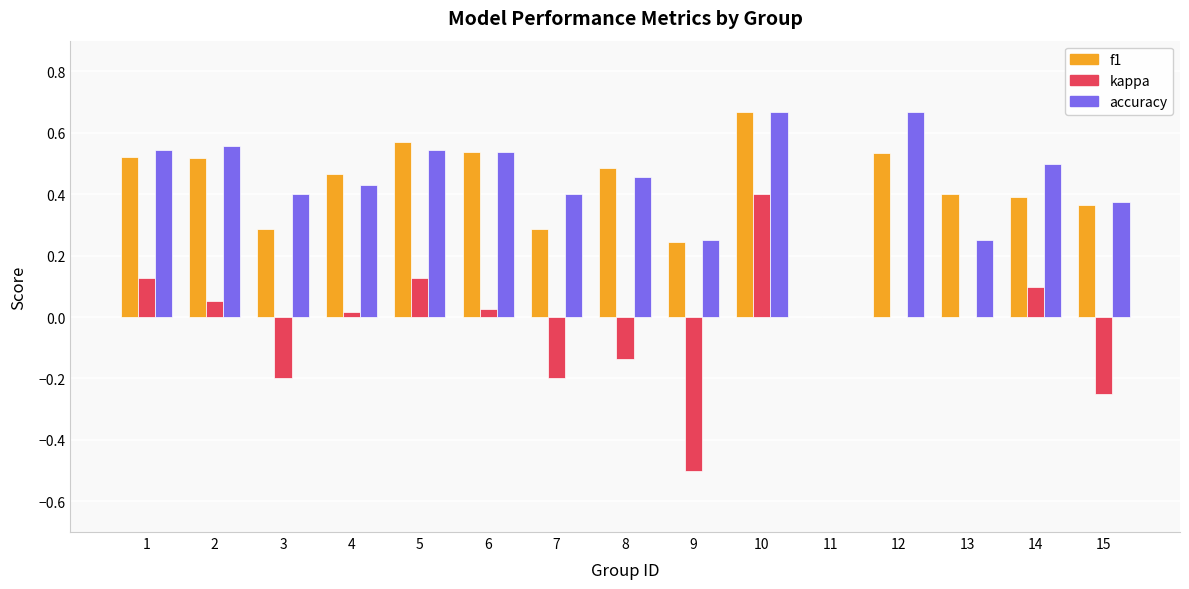

Which series changed the most between 7 and 11?

accuracy